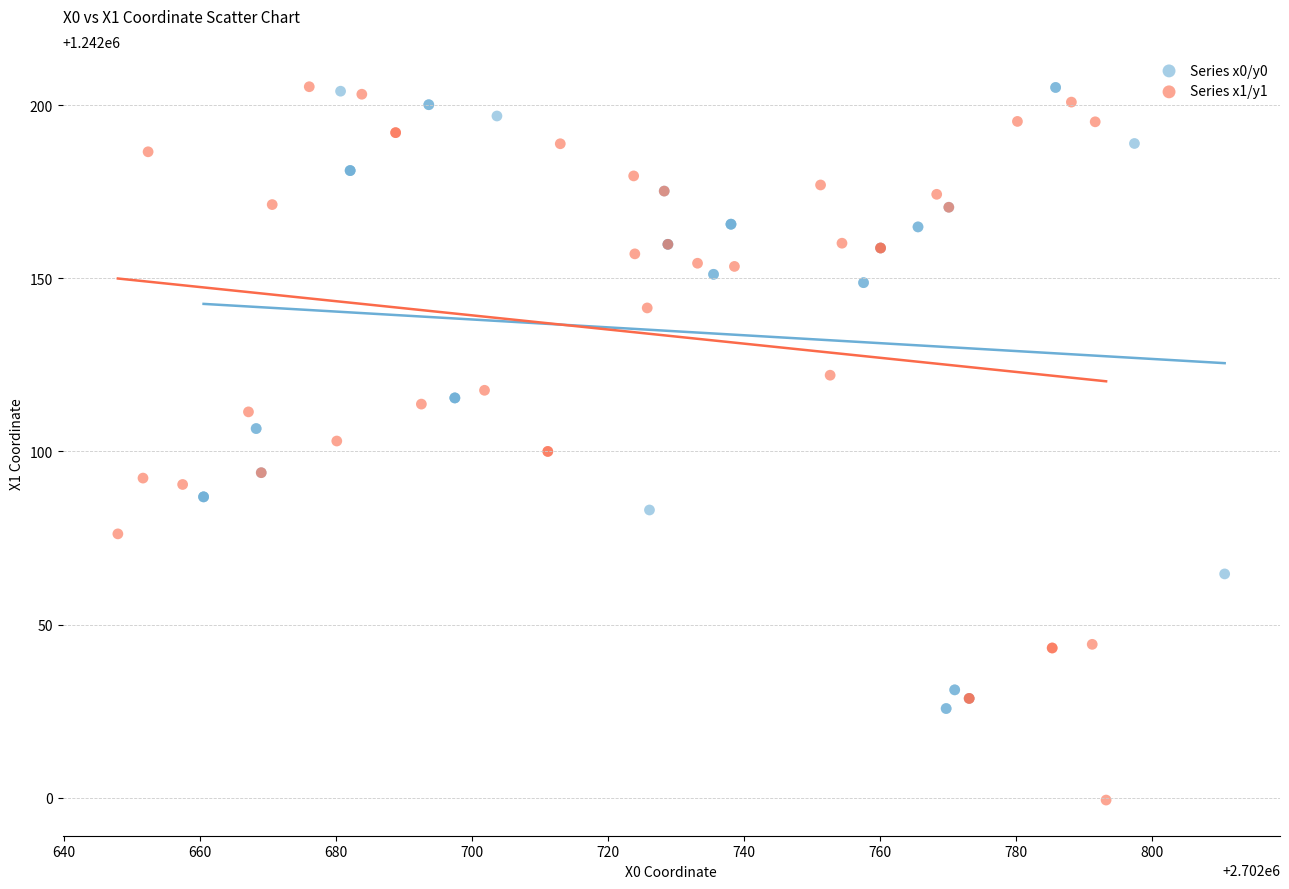

Which series has the largest Y range (max minus min)?

Series x1/y1